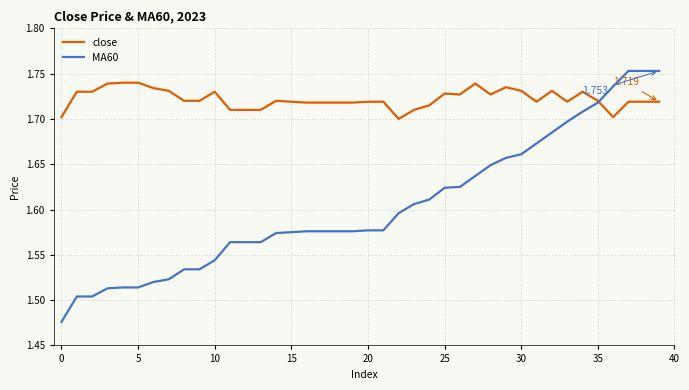

Which series has the widest spread of values?

MA60